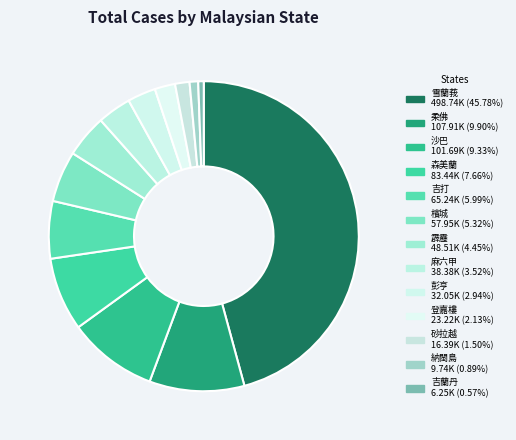

To the nearest percent, what is the difference between the 彭亨 and 砂拉越 slice percentages?

1%